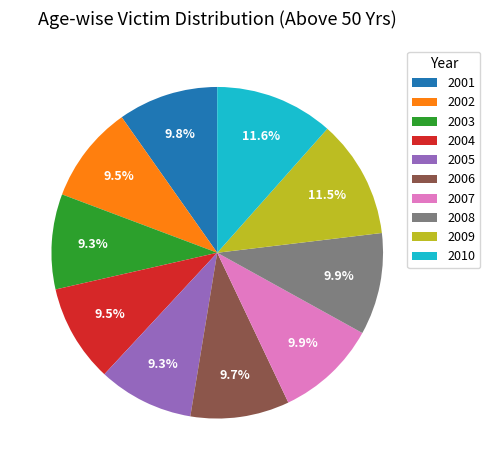

How many slices are in this pie chart?

10